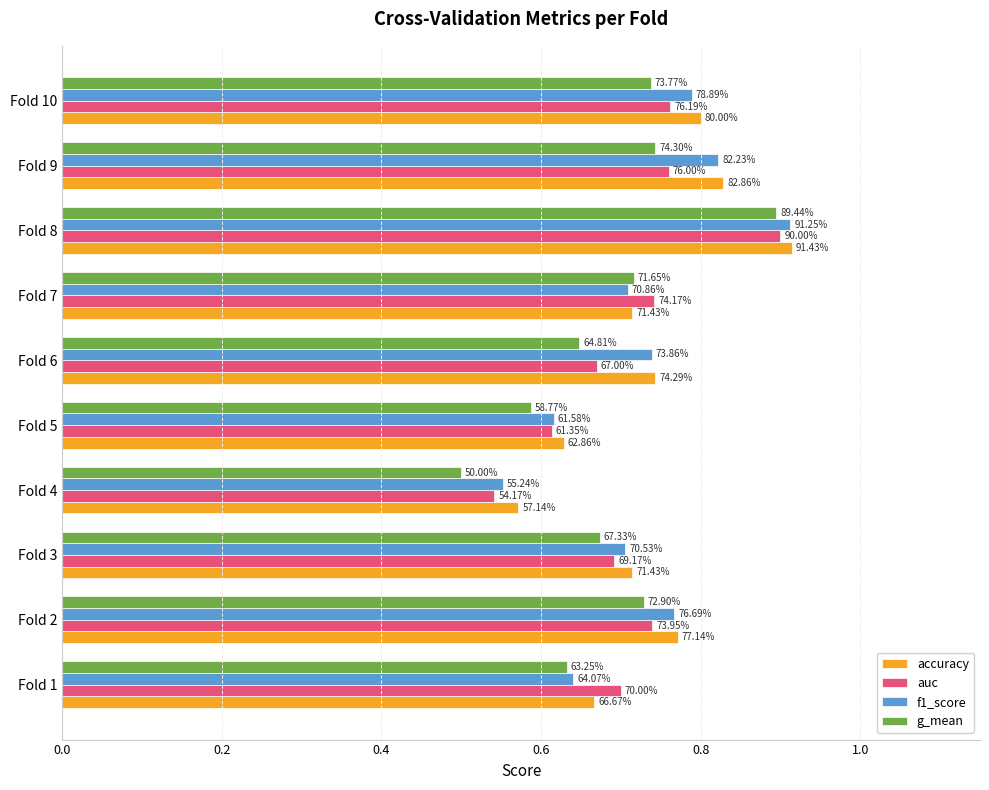

What are all the series names shown in the legend?

accuracy, auc, f1_score, g_mean